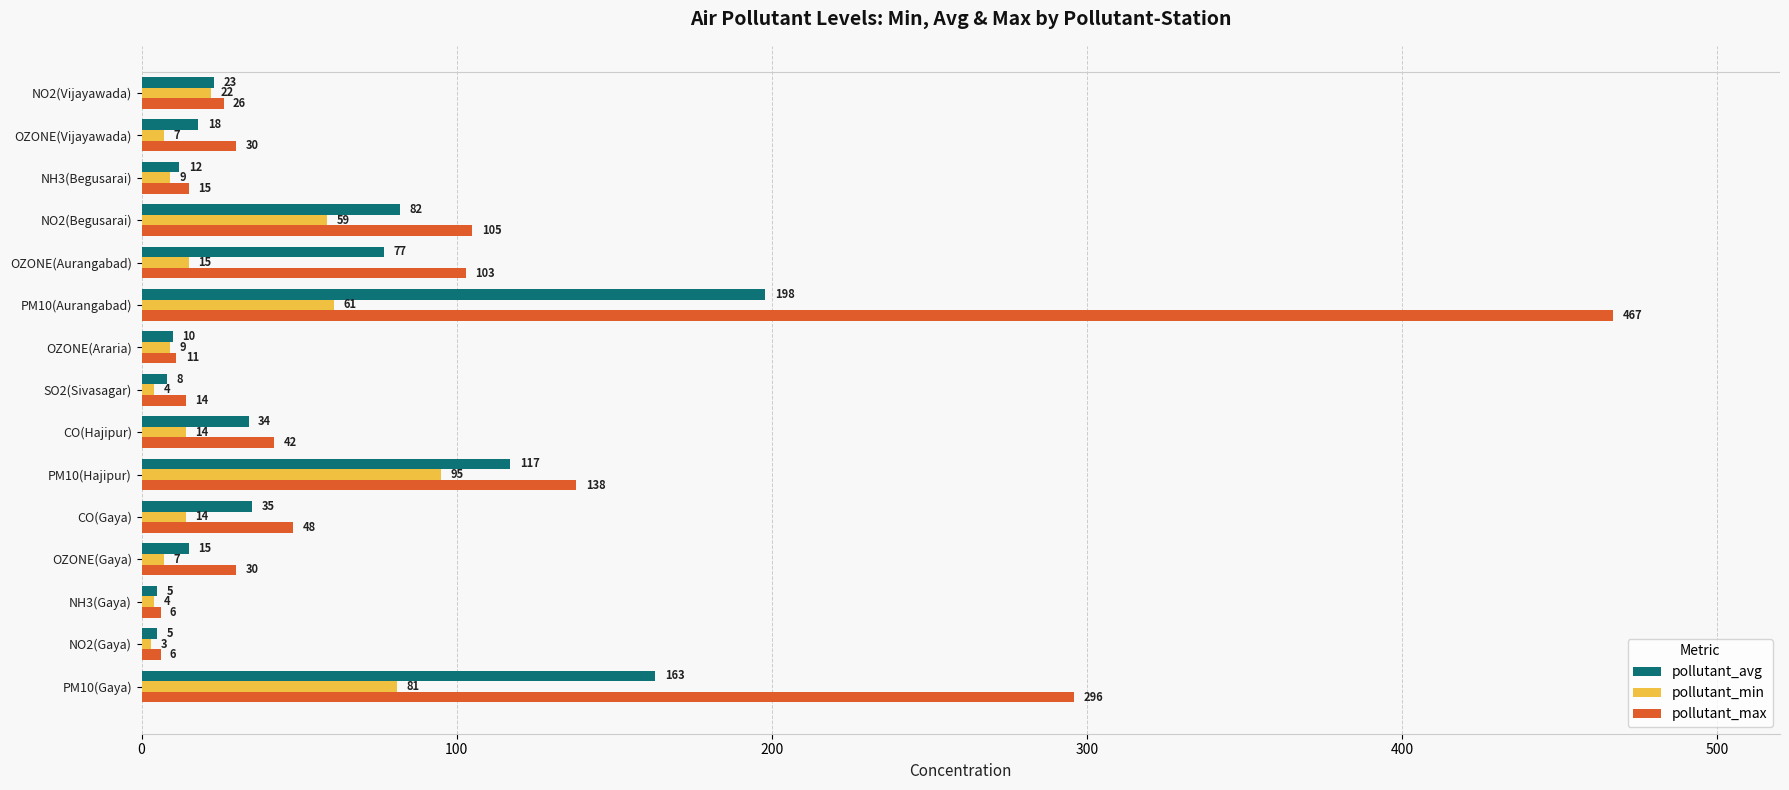

At which category does the chart reach its peak across all series?

PM10(Aurangabad)